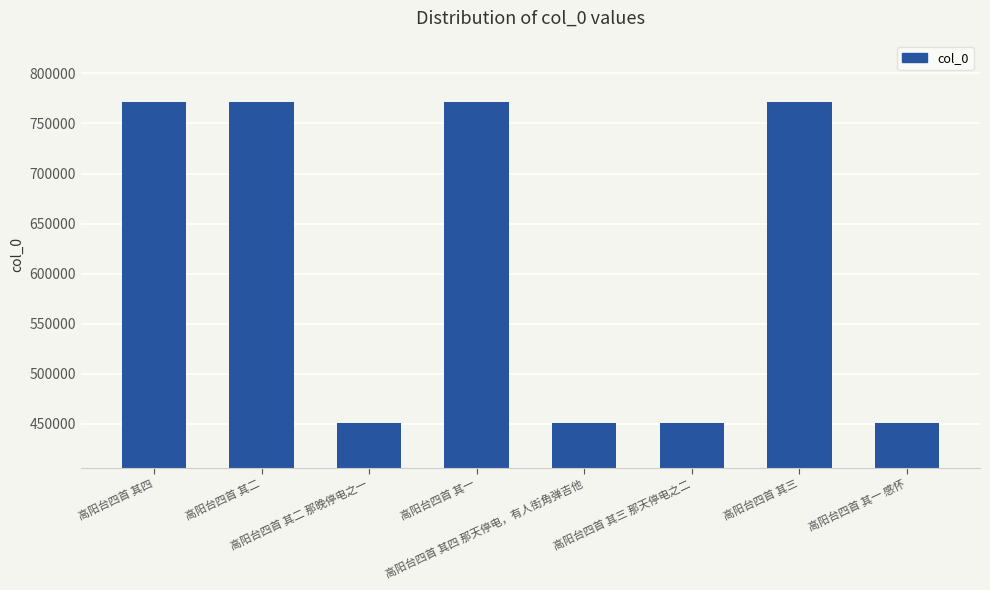

True or false: the data shows 450527 at 高阳台四首 其三 那天停电之二.

True